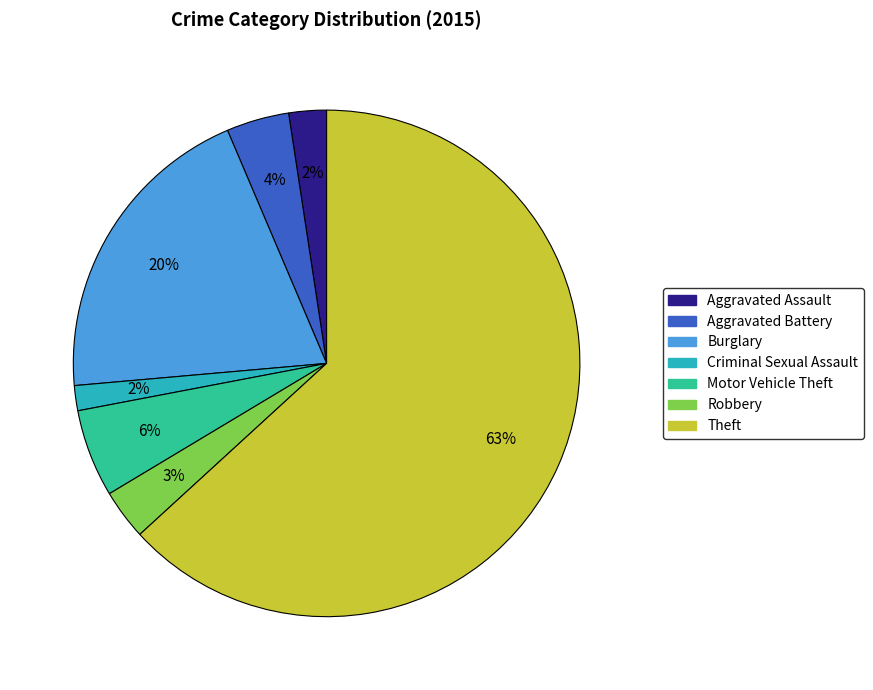

To the nearest percent, what is the combined percentage of Aggravated Battery and Motor Vehicle Theft?

10%